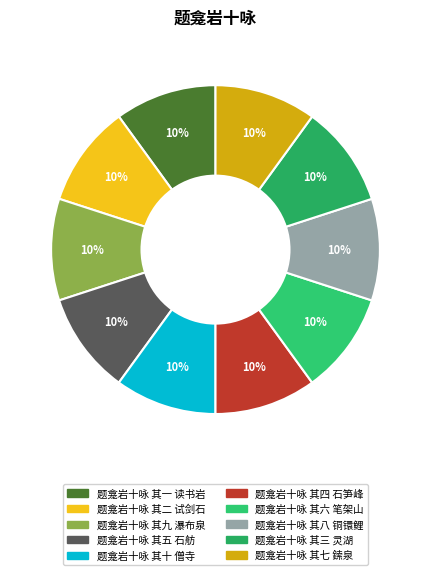

Between 题龛岩十咏 其六 笔架山 and 题龛岩十咏 其十 僧寺, which is larger?

题龛岩十咏 其十 僧寺